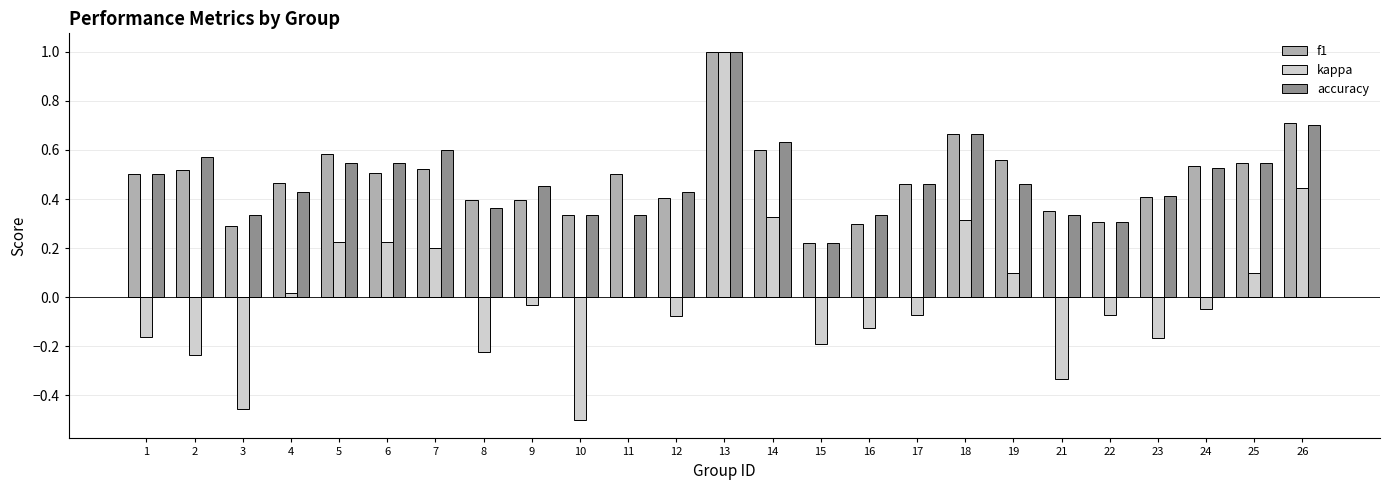

What is the difference between the f1 values at 23 and 21?

0.1